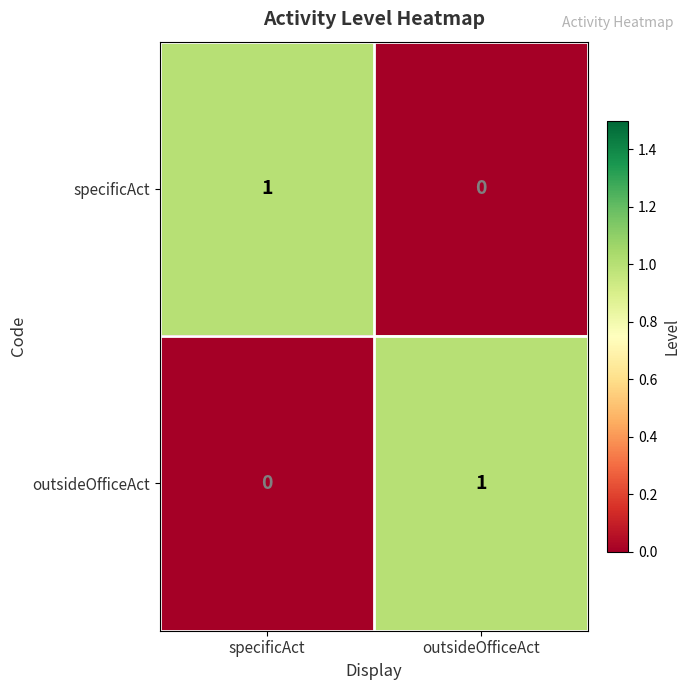

True or false: specificAct has a value of 0 at outsideOfficeAct.

True